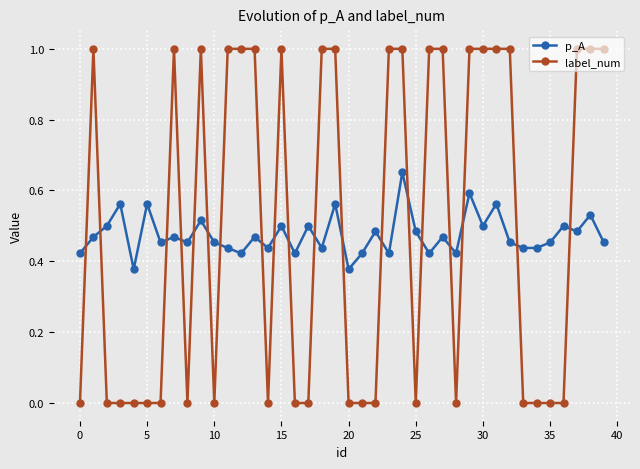

Rank the series by their average value, from lowest to highest.

p_A, label_num